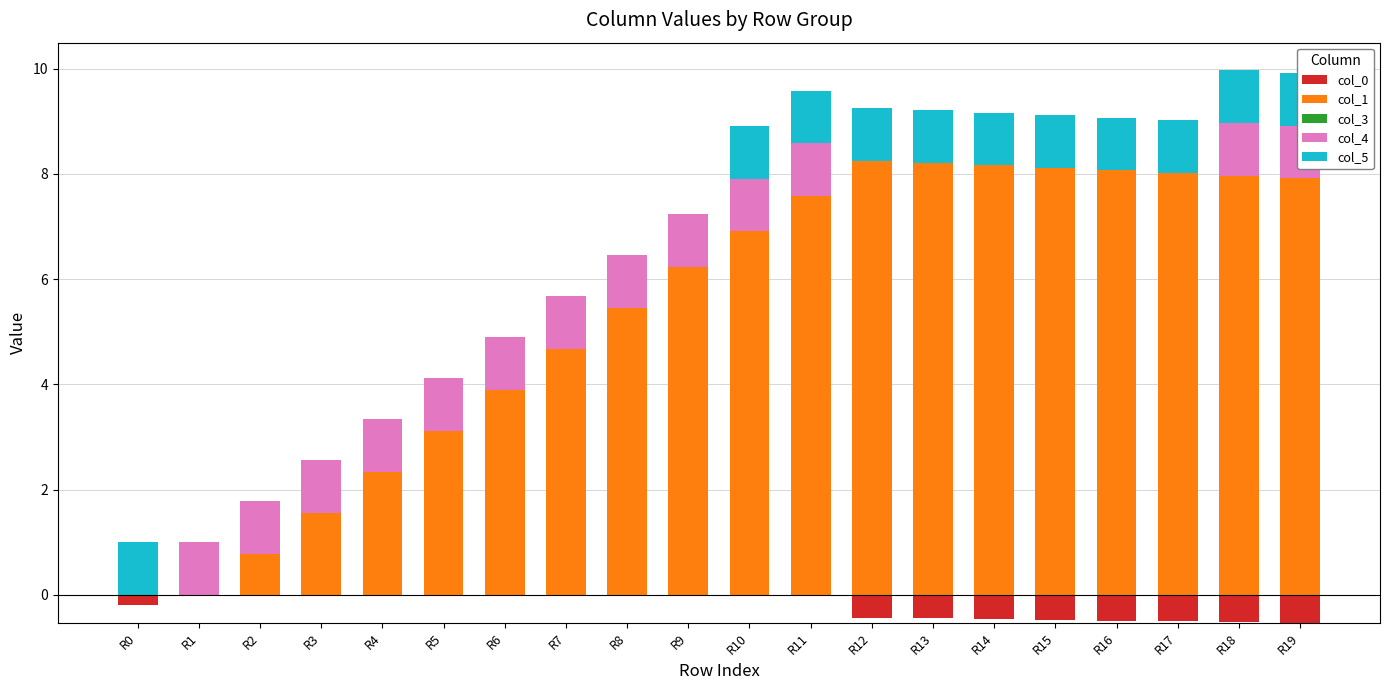

What is the difference between the highest and lowest values at R1?

1.0